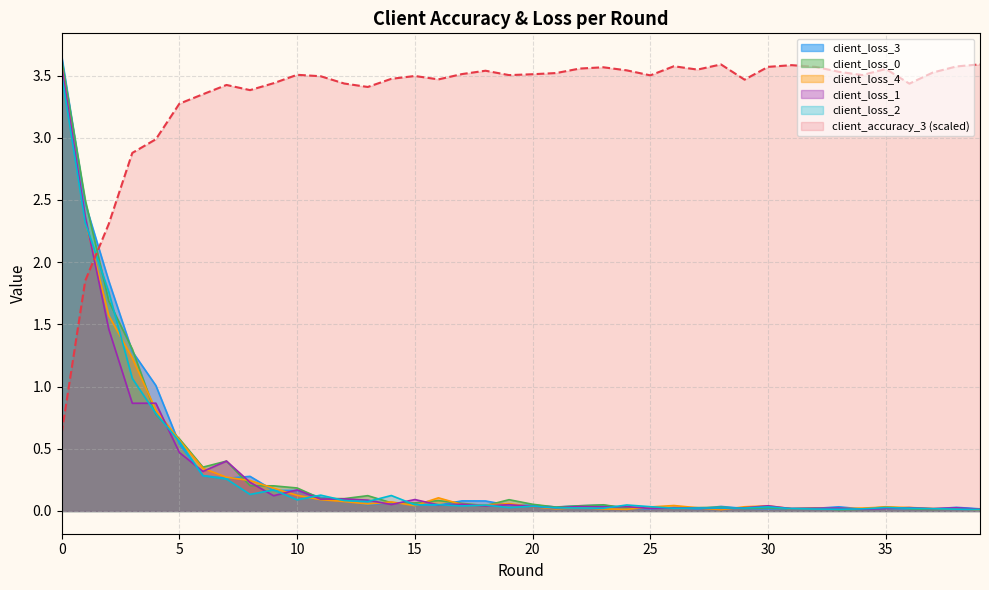

At which category does client_loss_4 reach its first local peak?

14